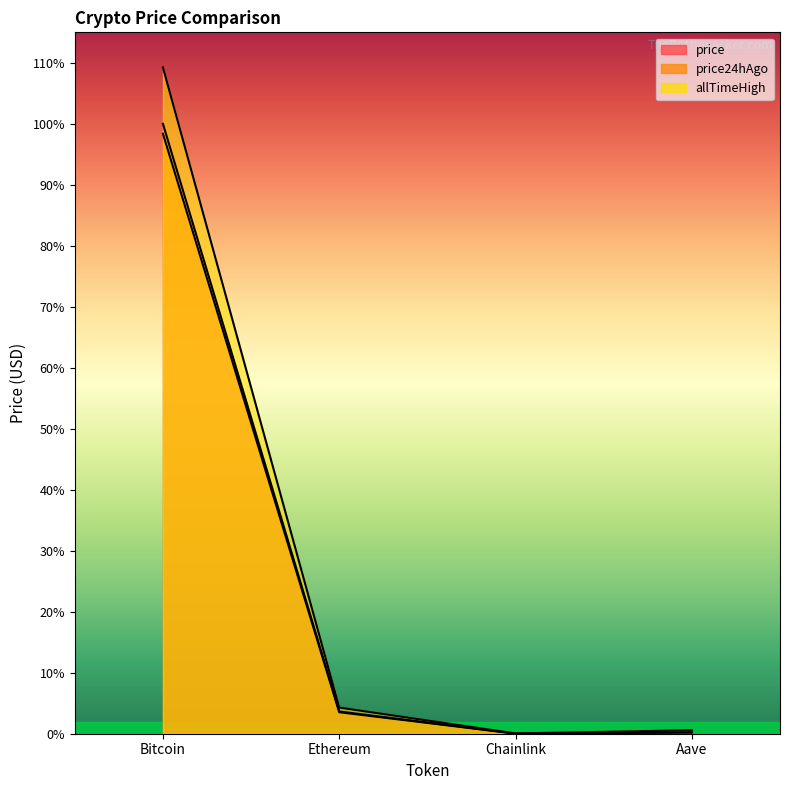

True or false: price and allTimeHigh intersect in this chart.

False